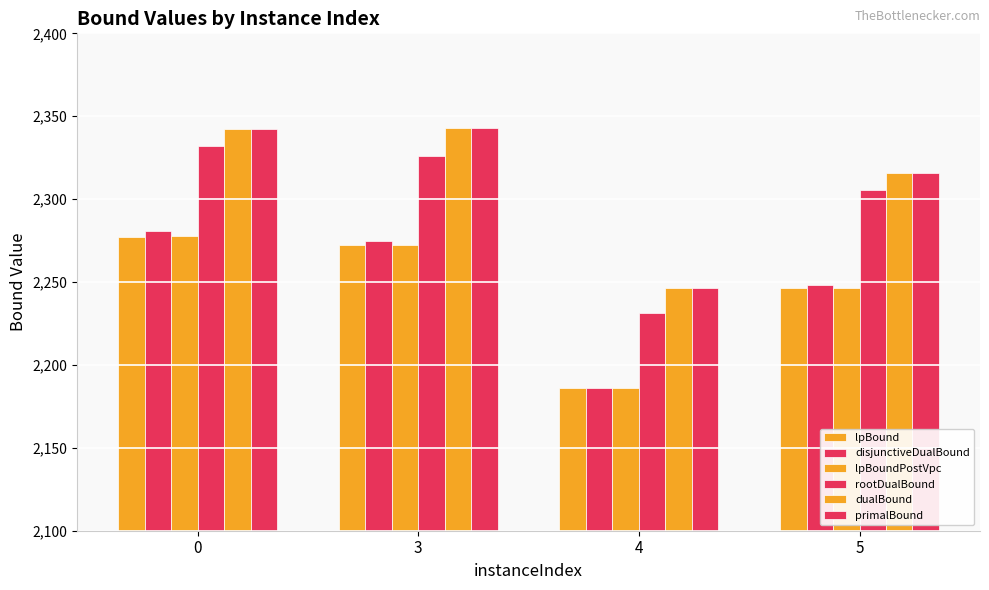

How many groups of bars are there?

4